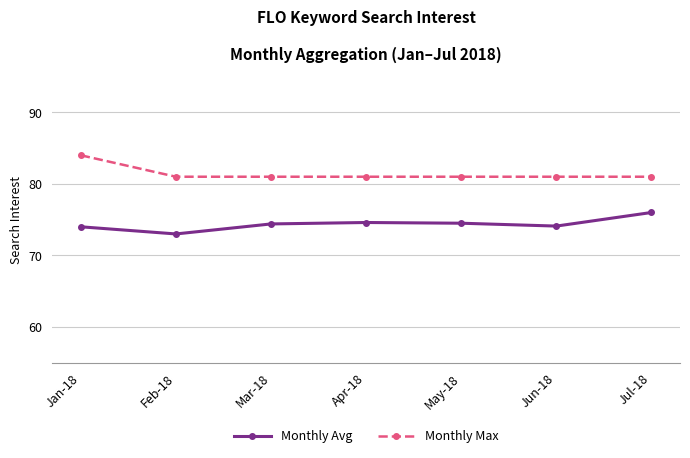

In Monthly Avg, how many points are lower than both neighbors (excluding endpoints)?

2